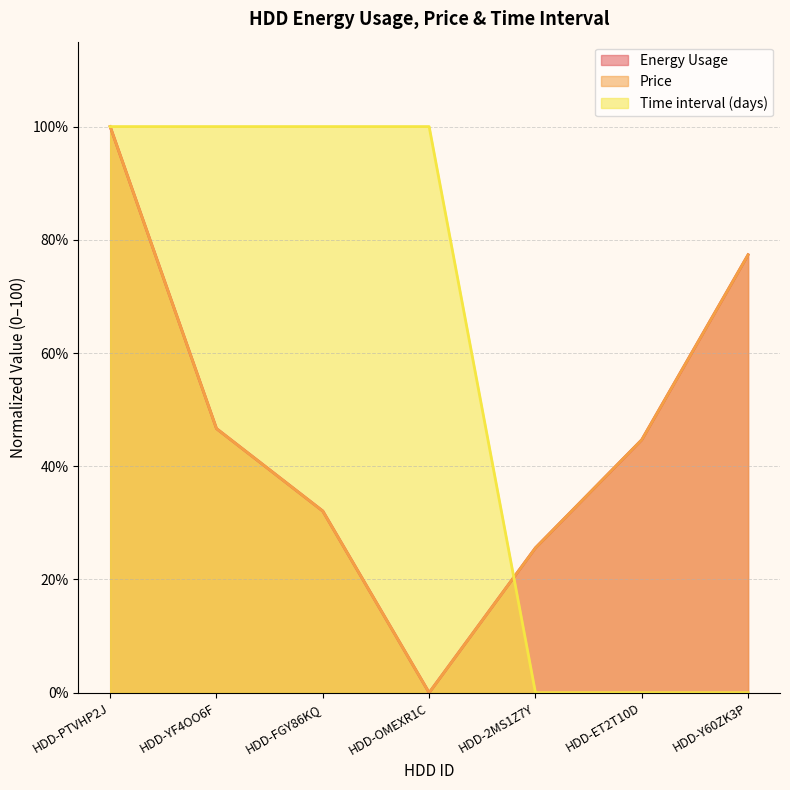

How many intersections are there between Price and Time interval (days)?

1